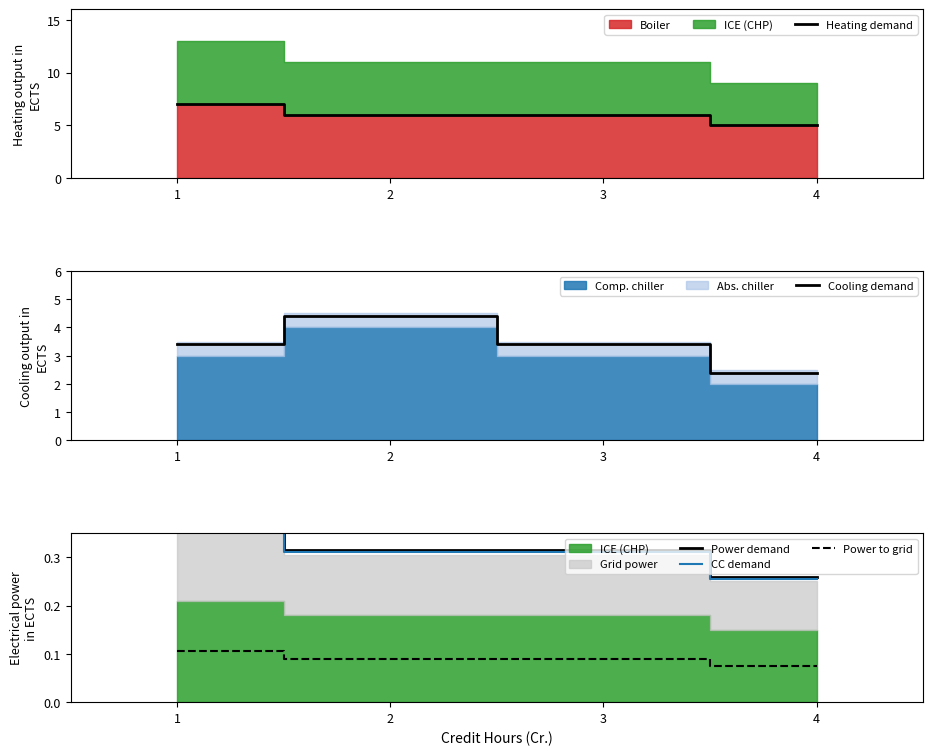

At 3, list the series in order from largest to smallest.

Heating demand, Cooling demand, Power demand, CC demand, Power to grid